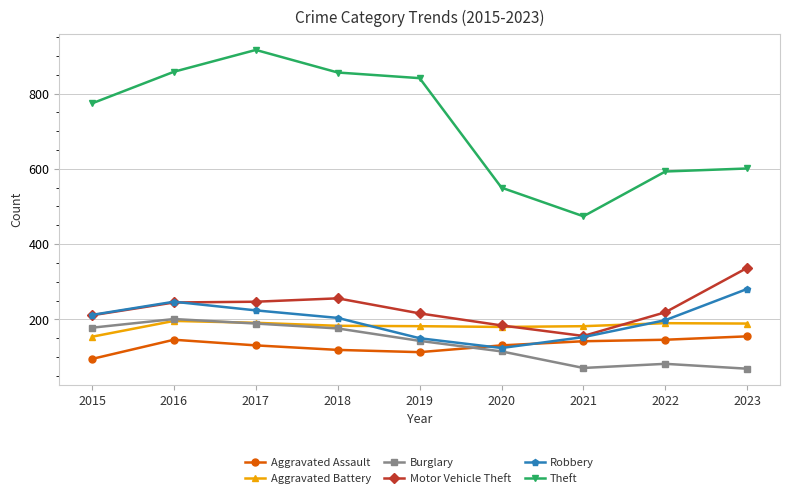

The value of Robbery at 2018 is 142. True or false?

False